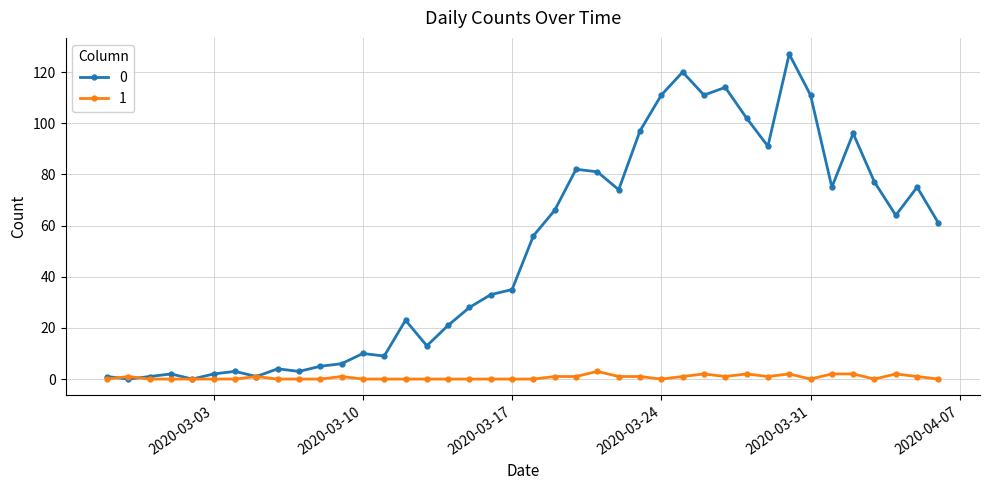

Rank the series by their average value, from lowest to highest.

1, 0